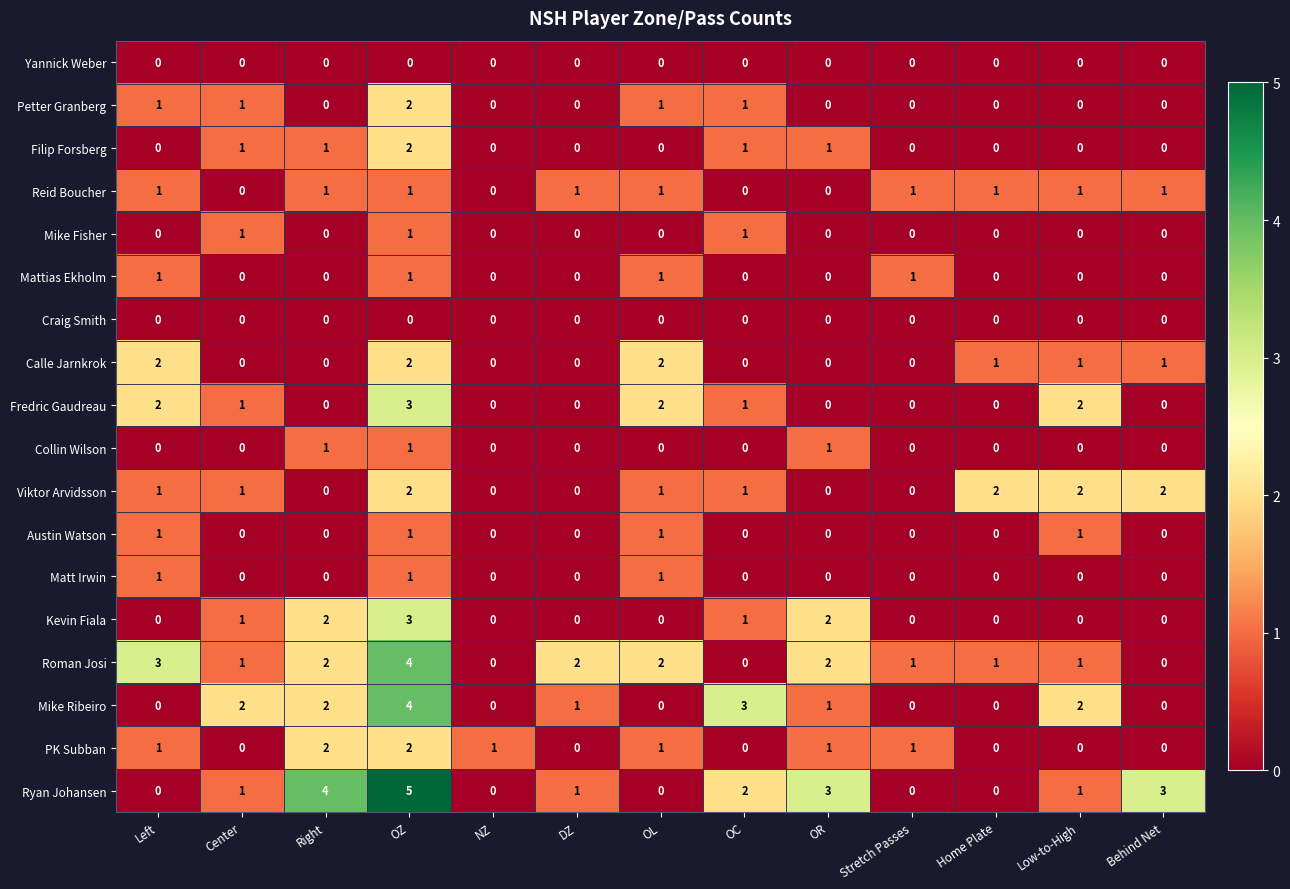

Is it true that Mattias Ekholm equals 0 at Left?

False